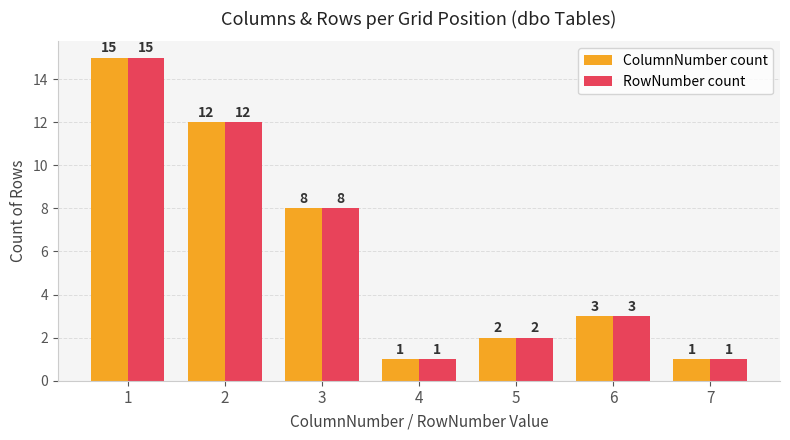

What is the total value across all series at 5?

4